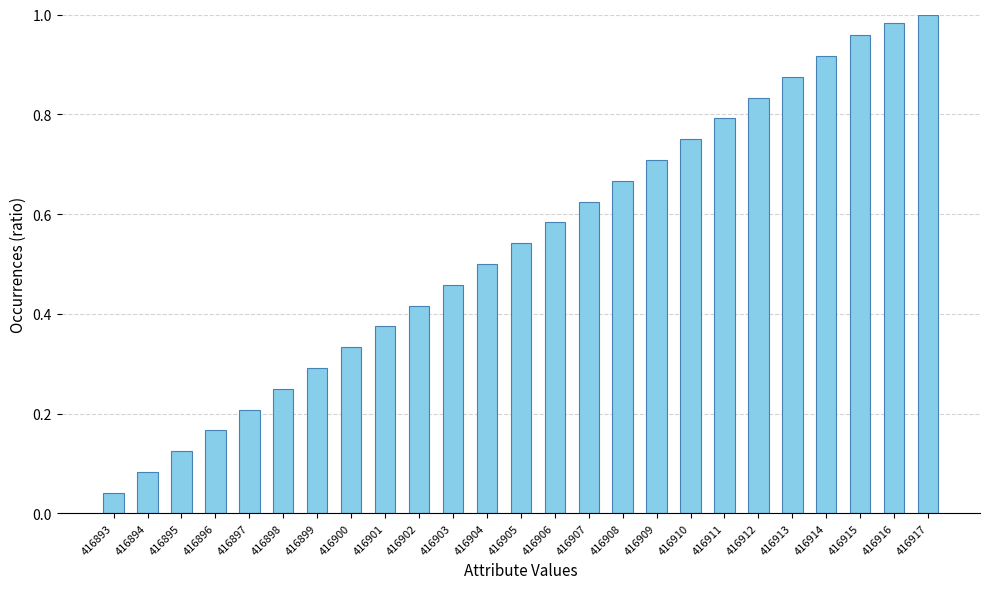

What is the sum of all values?

13.5